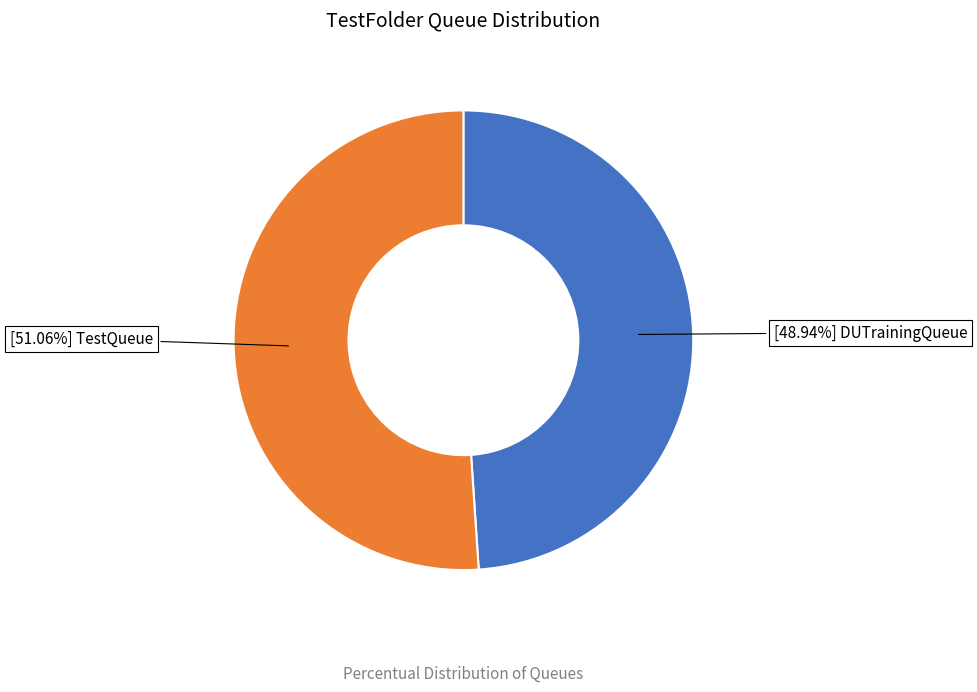

Is there a majority slice in this chart?

Yes